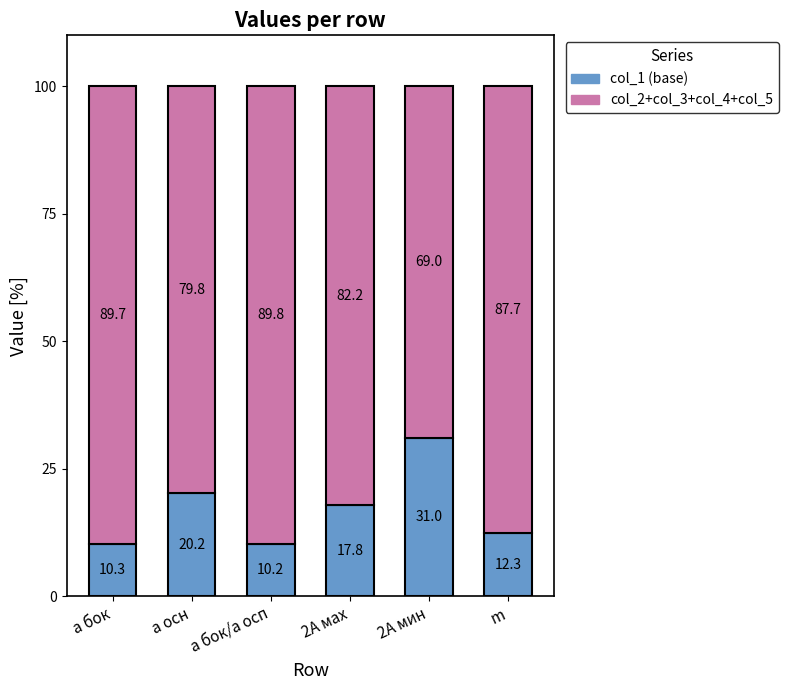

What is the total value across all series at 2А мин?

100.0